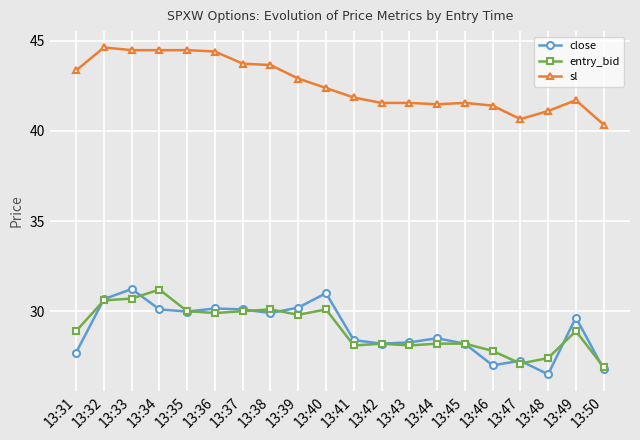

Where is the first local maximum for close?

13:33